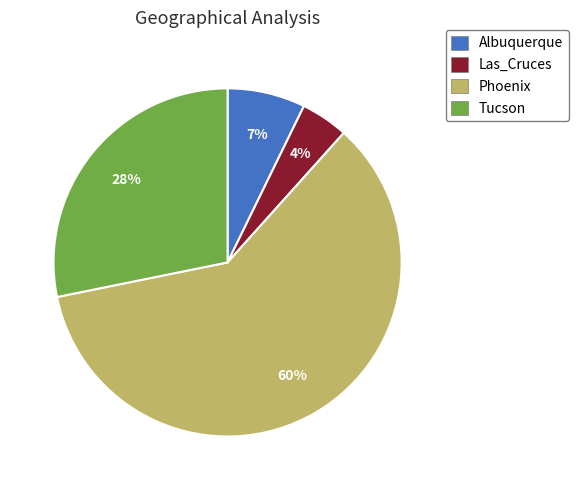

To the nearest percent, what is the average slice percentage?

25%